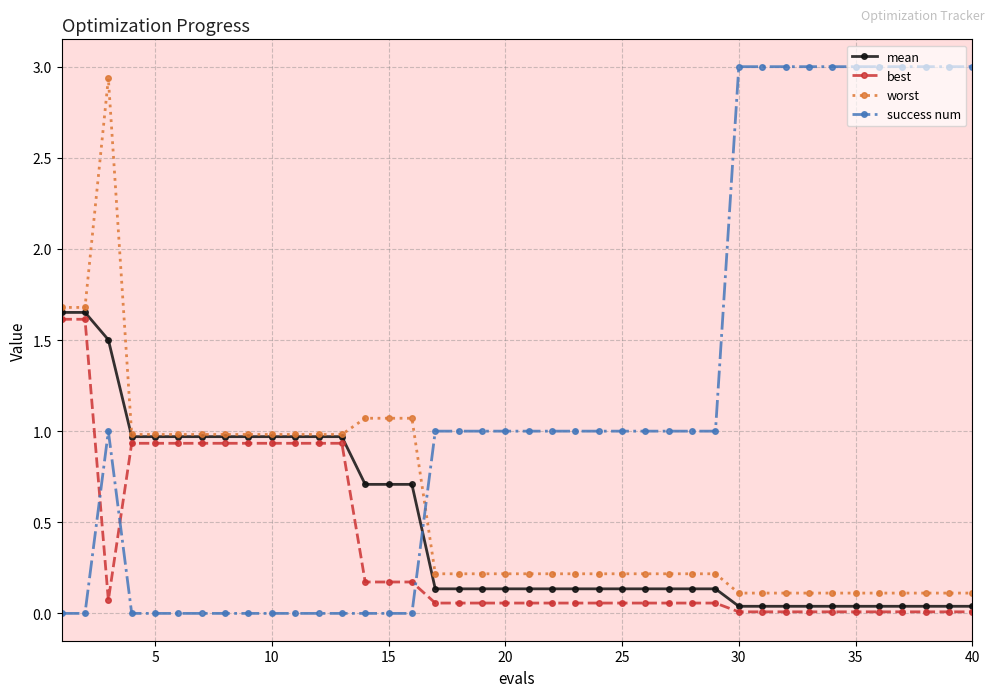

Which series has the widest spread of values?

success num